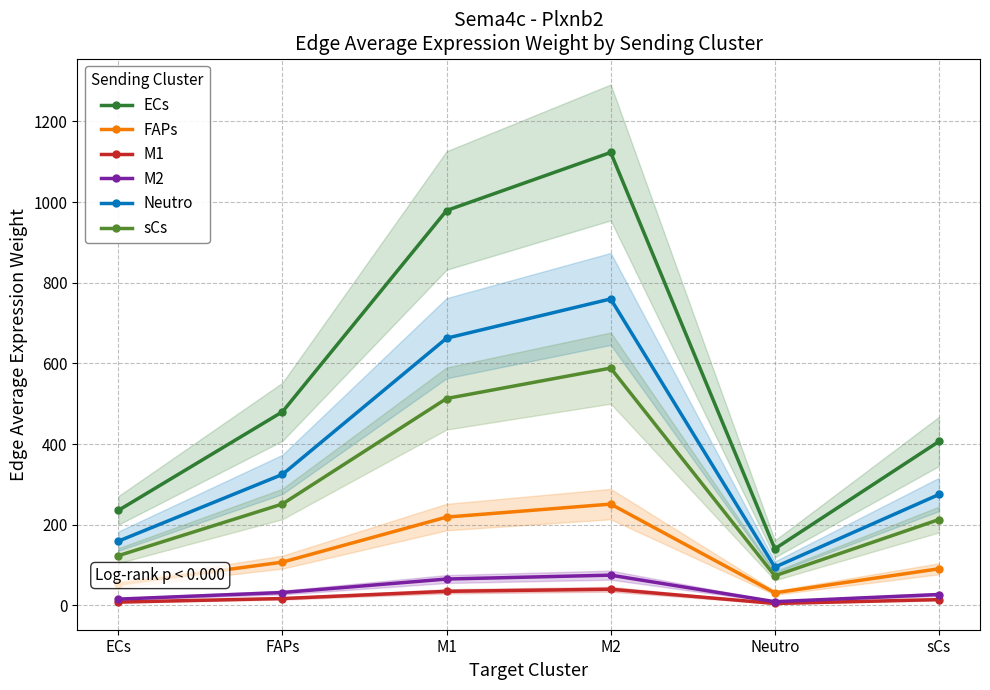

Reading left to right, list all the values displayed in this chart.

ECs: ECs=235.6	FAPs=480.1	M1=979.1	M2=1123.0	Neutro=140.4	sCs=406.6
FAPs: ECs=52.7	FAPs=107.5	M1=219.1	M2=251.3	Neutro=31.4	sCs=91.0
M1: ECs=8.4	FAPs=17.2	M1=35.1	M2=40.3	Neutro=5.0	sCs=14.6
M2: ECs=15.8	FAPs=32.1	M1=65.6	M2=75.2	Neutro=9.4	sCs=27.2
Neutro: ECs=159.5	FAPs=324.9	M1=662.5	M2=759.9	Neutro=95.0	sCs=275.2
sCs: ECs=123.5	FAPs=251.6	M1=513.1	M2=588.5	Neutro=73.6	sCs=213.1